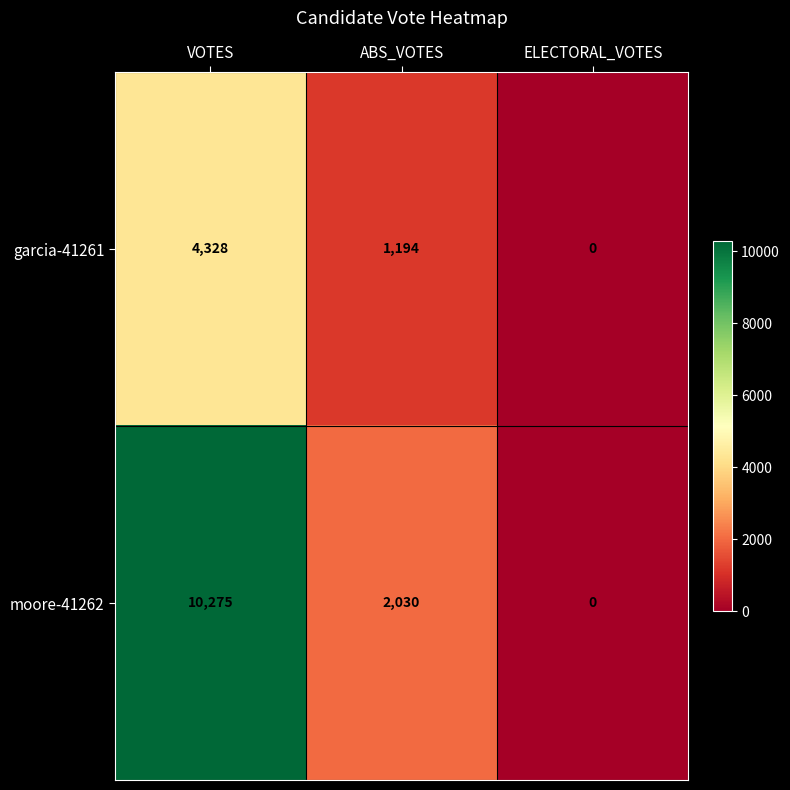

Count the number of categories in the chart.

3